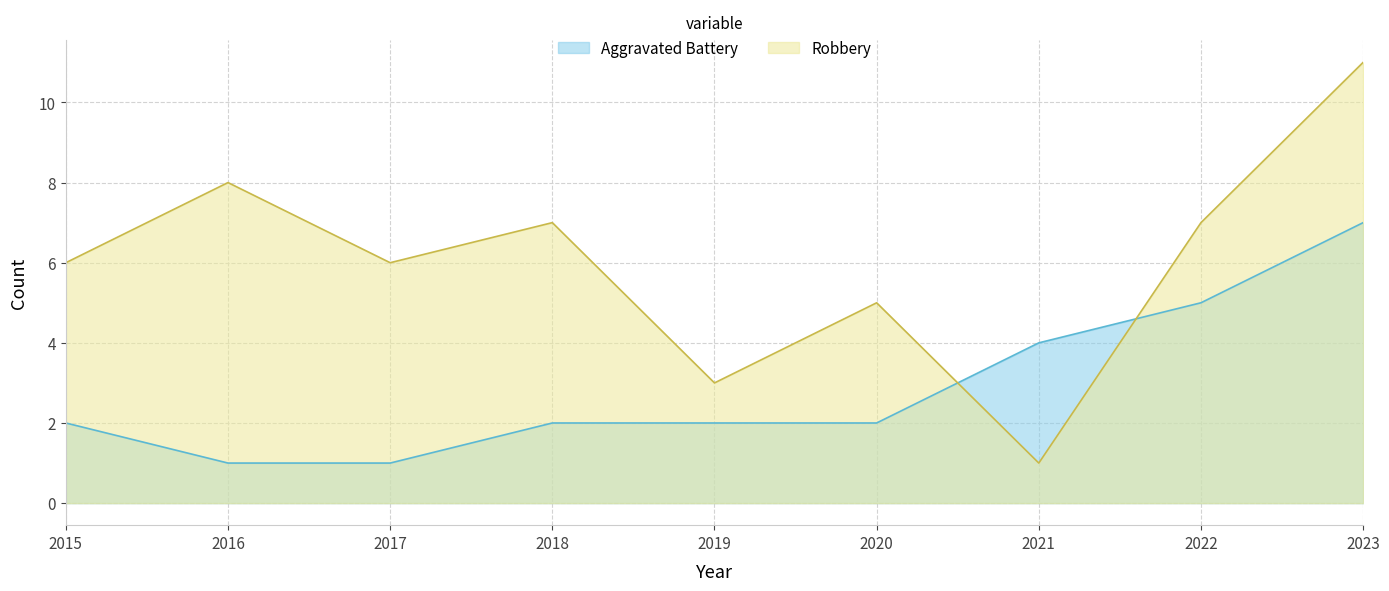

True or false: Aggravated Battery has more than 1 interior local peaks.

False